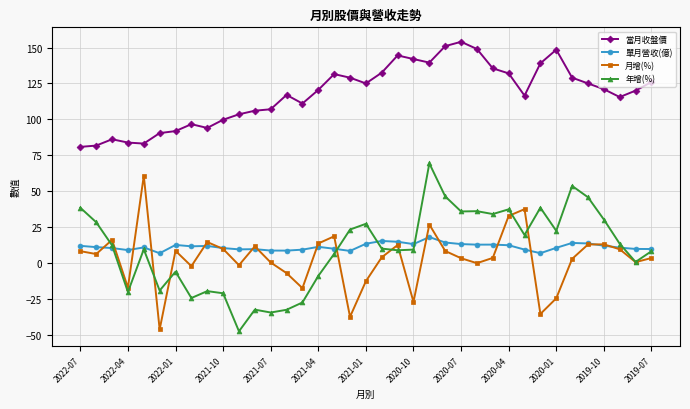

True or false: 單月營收(億) and 當月收盤價 cross at least once.

False